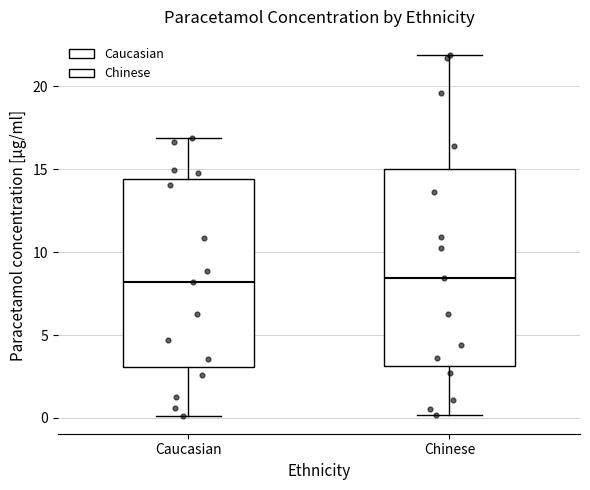

Reading left to right, read every box against the y-axis: the position of its median line, the range the box covers, and the ends of its whiskers. The values are not printed on the chart, so give them approximately, as read against the axis.

Caucasian: median 8.0, box 3.0 to 14.5, whiskers 0.0 to 17.0
Chinese: median 8.5, box 3.0 to 15.0, whiskers 0.0 to 22.0